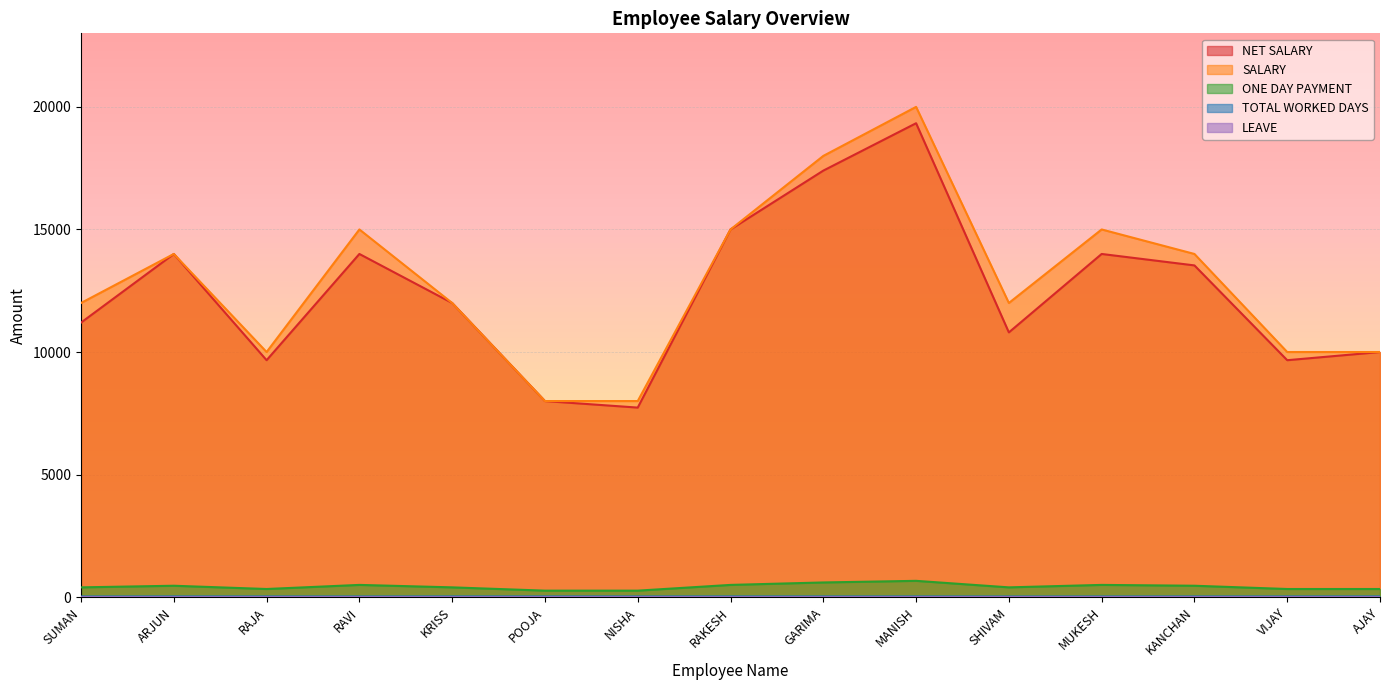

What is the lowest value of the NET SALARY series?

7733